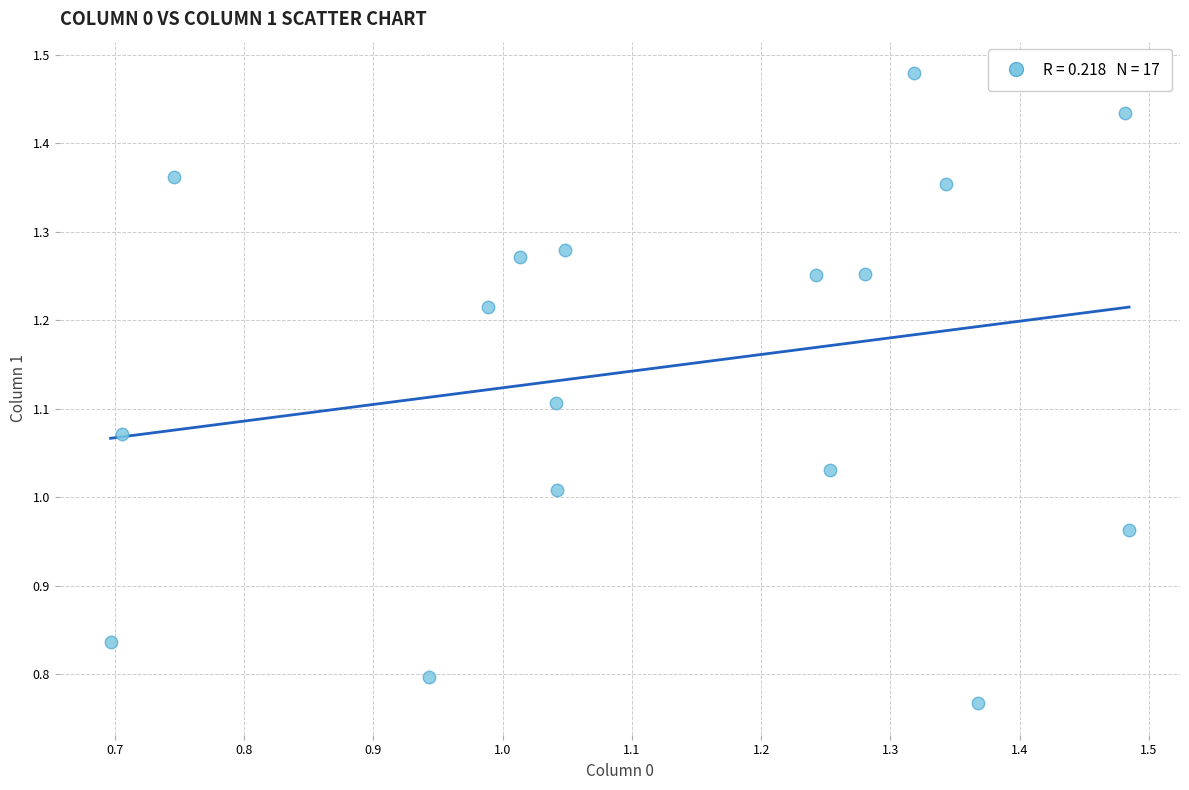

What is the range of Y values (max minus min)?

0.7